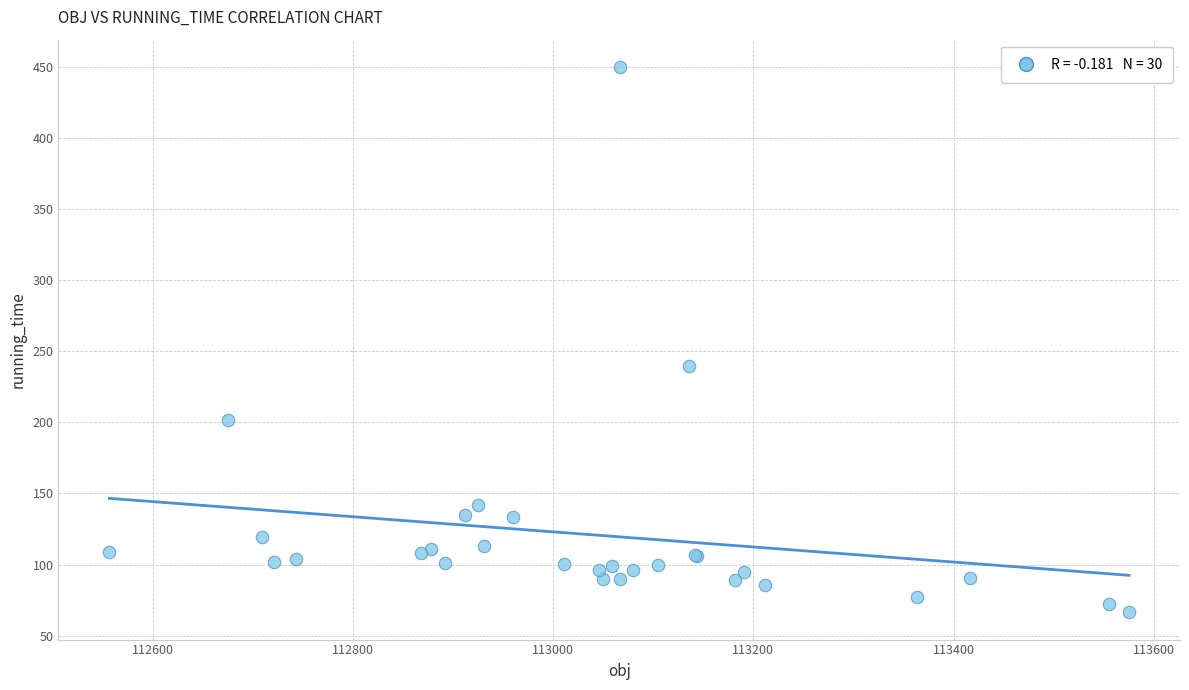

What Y value in the scatter plot is closest to 258?

239.3